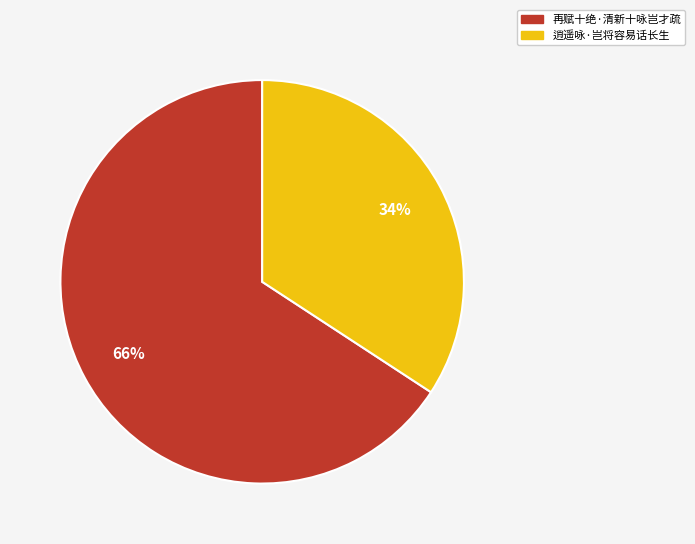

To the nearest percent, what is the combined percentage of 逍遥咏·岂将容易话长生 and 再赋十绝·清新十咏岂才疏?

100%